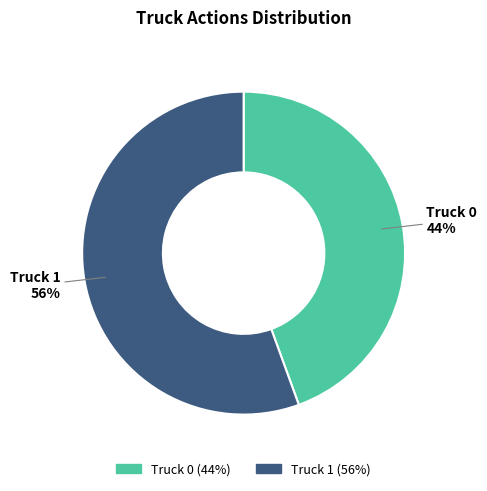

Which has a higher value, Truck 1 or Truck 0?

Truck 1